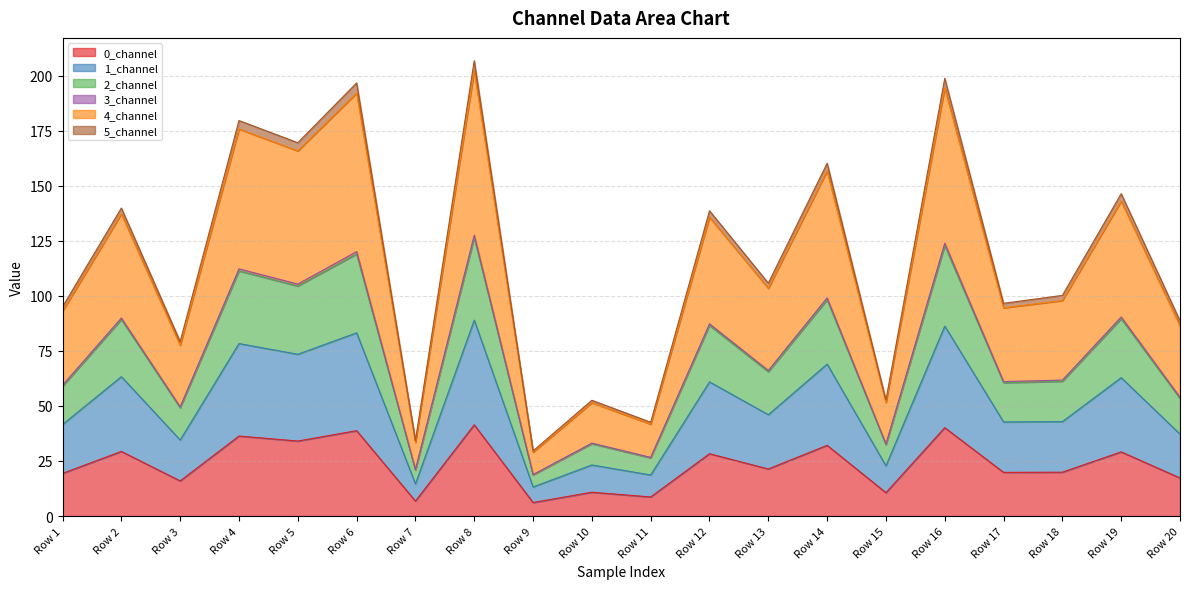

True or false: 0_channel has a value of 18.6 at Row 10.

False